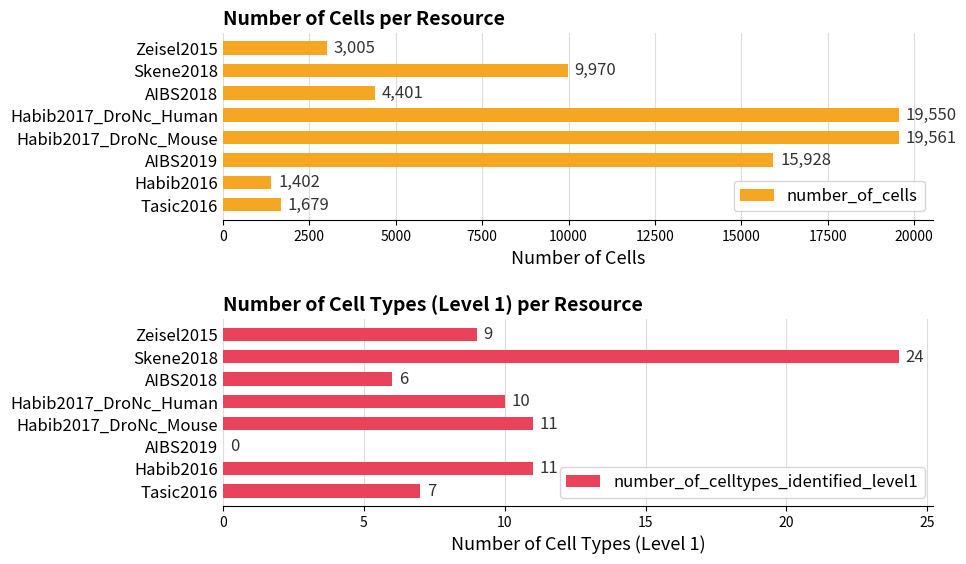

Is it true that number_of_cells equals 19550 at Habib2017_DroNc_Human?

True